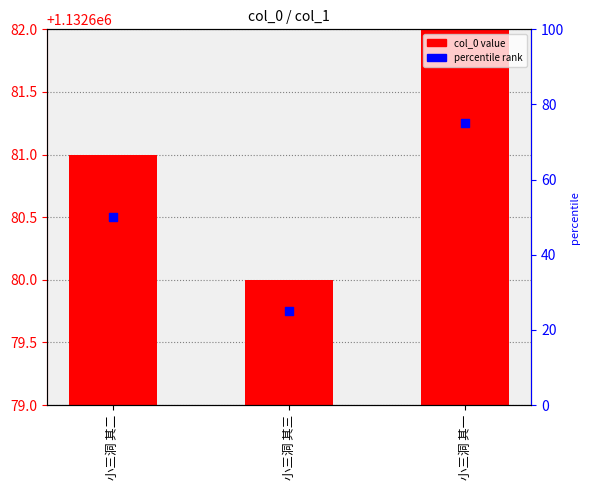

What are all the series names shown in the legend?

col_0, percentile rank